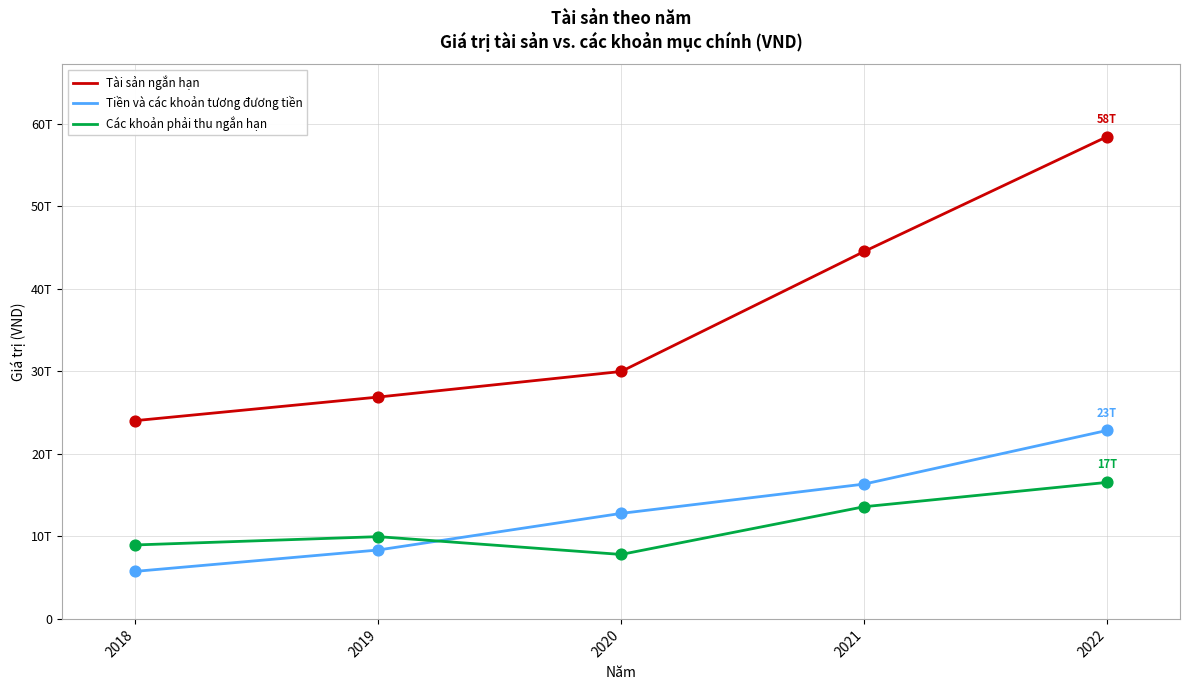

Which series has the largest total across all categories?

Tài sản ngắn hạn